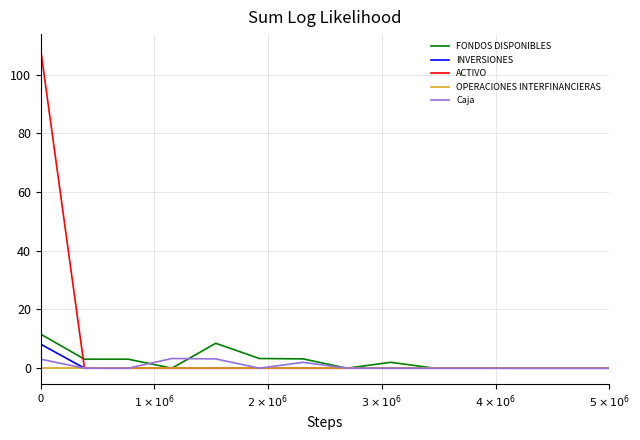

Which series has the largest range (max minus min)?

ACTIVO